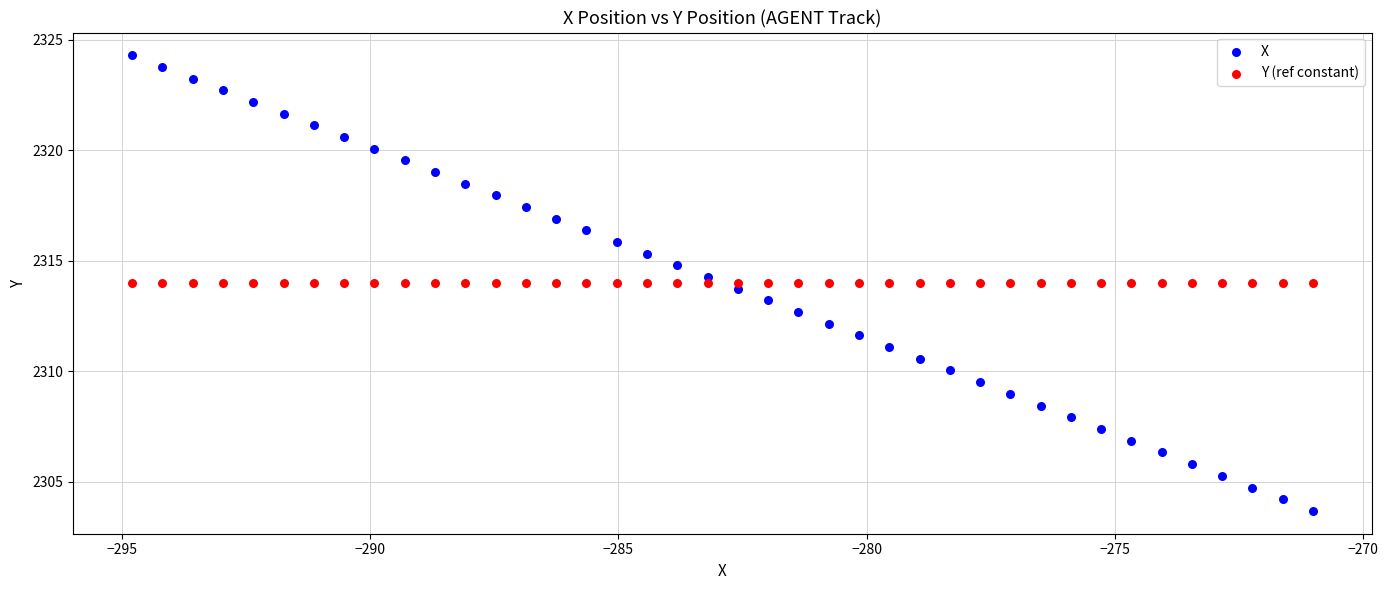

Which series contains the lowest Y value?

X